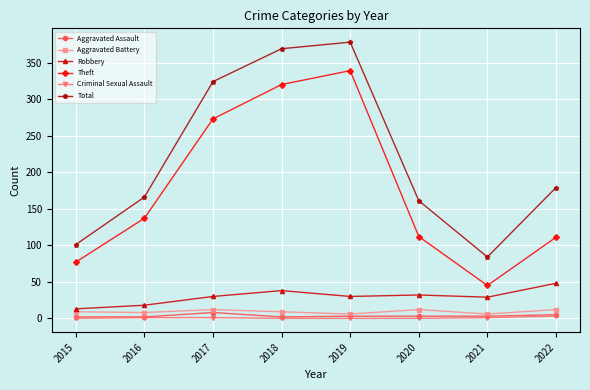

Is it true that Robbery equals 48 at 2022?

True